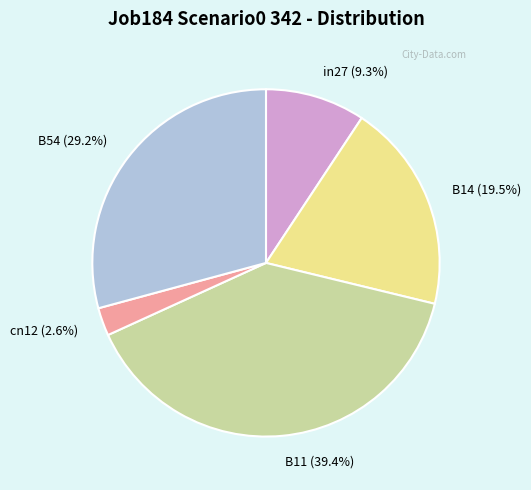

Rank the categories by value from highest to lowest.

B11, B54, B14, in27, cn12